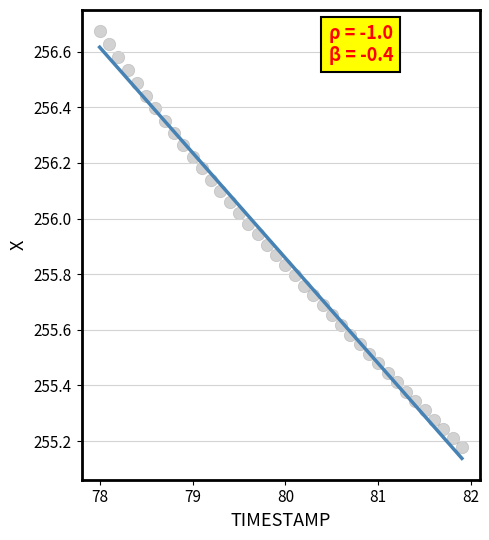

What is the range of Y values (max minus min)?

1.5